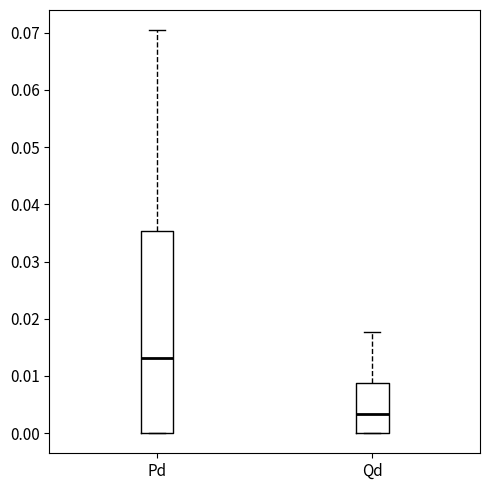

Reading left to right, transcribe this box plot: for each box, give where its median line is, the range the box spans, and where its two whiskers end, as read against the y-axis. The values are not printed on the chart, so give them approximately, as read against the axis.

Pd: median 0.013, box 0.000 to 0.035, whiskers 0.000 to 0.070
Qd: median 0.003, box 0.000 to 0.009, whiskers 0.000 to 0.018